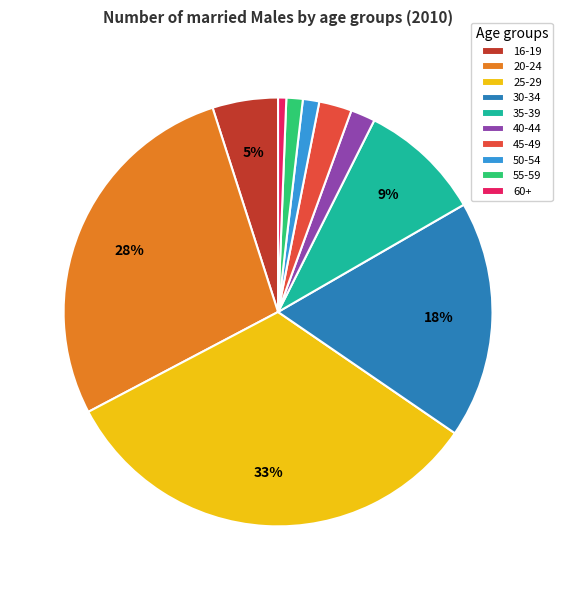

True or false: 20-24 accounts for 34% of the total.

False